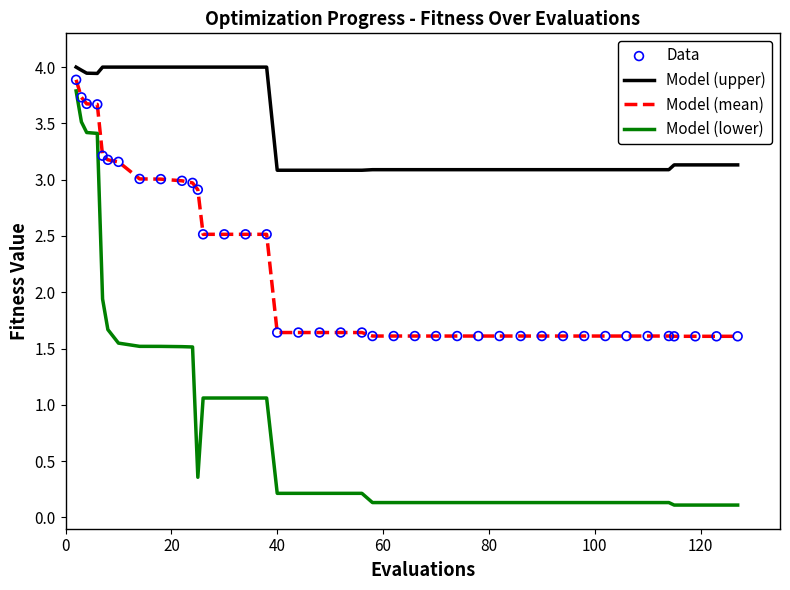

Which series has the largest total across all categories?

Model (upper)